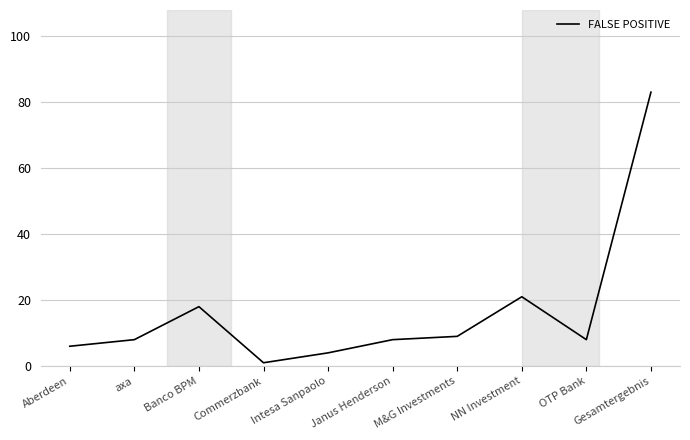

What is the difference between the values at OTP Bank and Aberdeen?

2